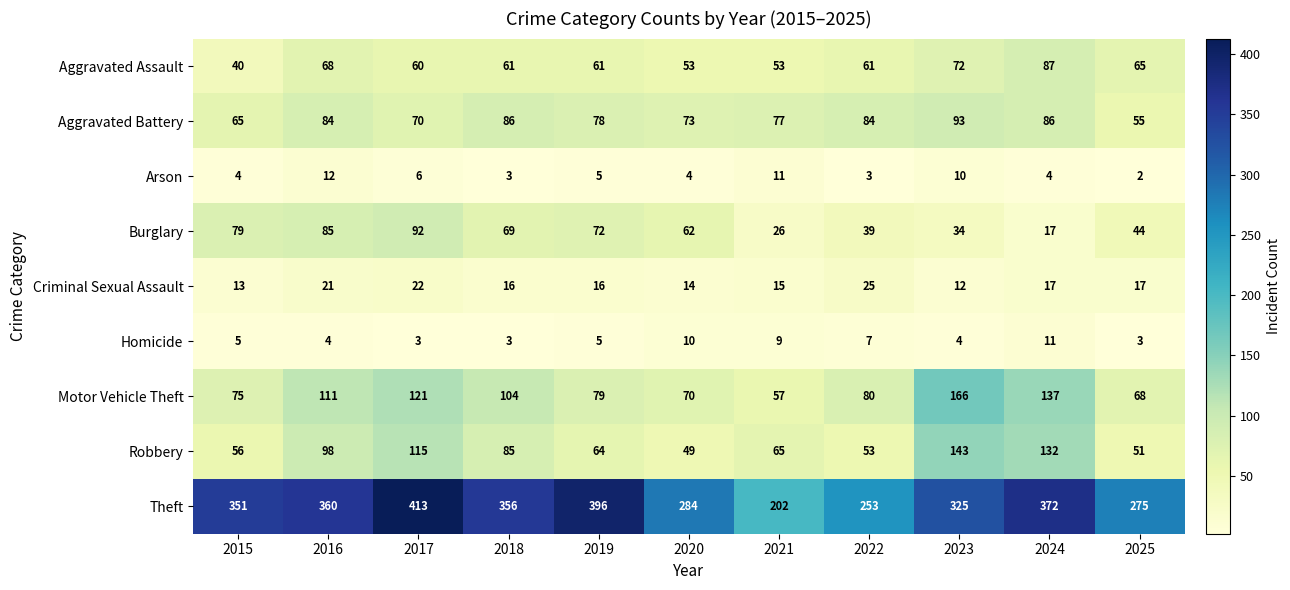

Rank the series at 2021 from lowest to highest value.

Homicide, Arson, Criminal Sexual Assault, Burglary, Aggravated Assault, Motor Vehicle Theft, Robbery, Aggravated Battery, Theft